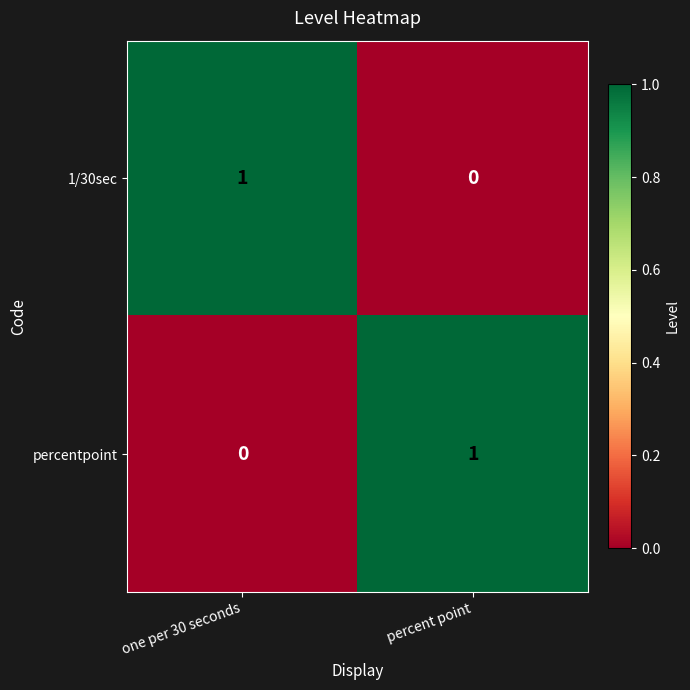

Where is percentpoint nearest to the value 0?

one per 30 seconds